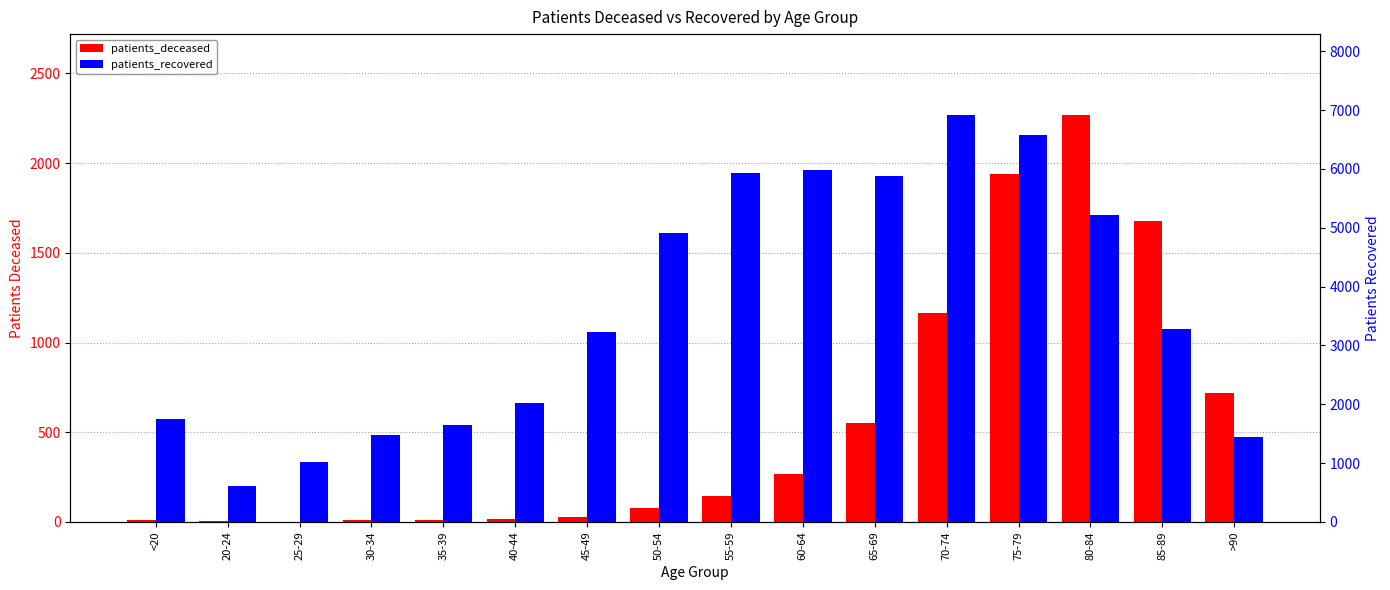

What is the label of the 4th bar from the left?

30-34